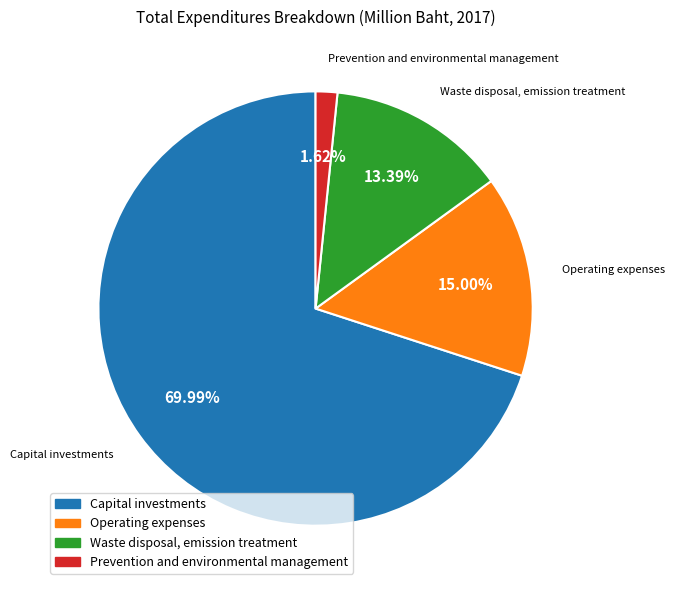

Does Capital investments represent more than half of the total?

Yes